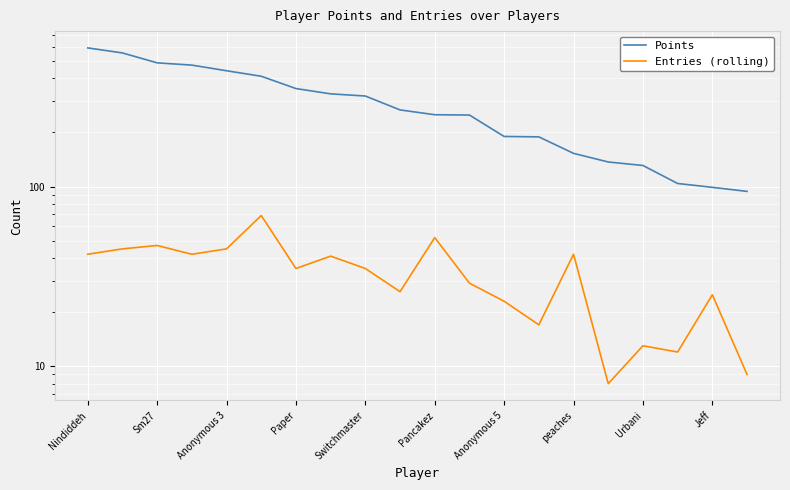

Is it true that Entries (rolling) equals 13 at Urbani?

True